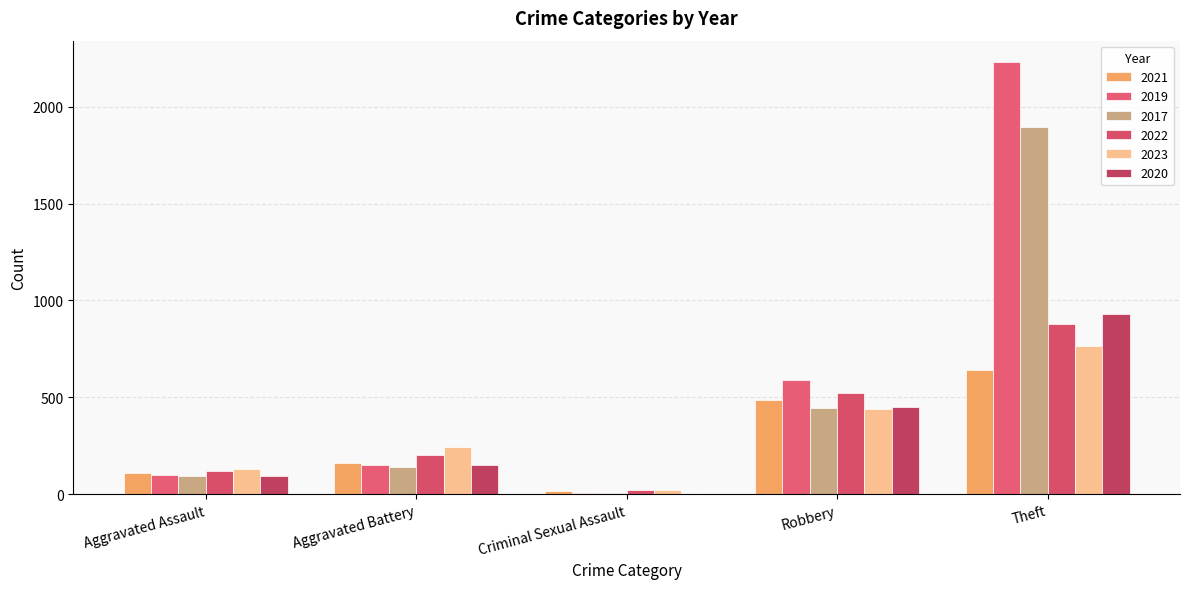

Reading left to right, transcribe all the data shown in this chart.

2021: Aggravated Assault=110	Aggravated Battery=163	Criminal Sexual Assault=14	Robbery=484	Theft=642
2019: Aggravated Assault=98	Aggravated Battery=148	Criminal Sexual Assault=8	Robbery=591	Theft=2230
2017: Aggravated Assault=95	Aggravated Battery=142	Criminal Sexual Assault=8	Robbery=446	Theft=1896
2022: Aggravated Assault=121	Aggravated Battery=202	Criminal Sexual Assault=24	Robbery=521	Theft=880
2023: Aggravated Assault=130	Aggravated Battery=244	Criminal Sexual Assault=22	Robbery=440	Theft=765
2020: Aggravated Assault=94	Aggravated Battery=150	Criminal Sexual Assault=3	Robbery=450	Theft=930